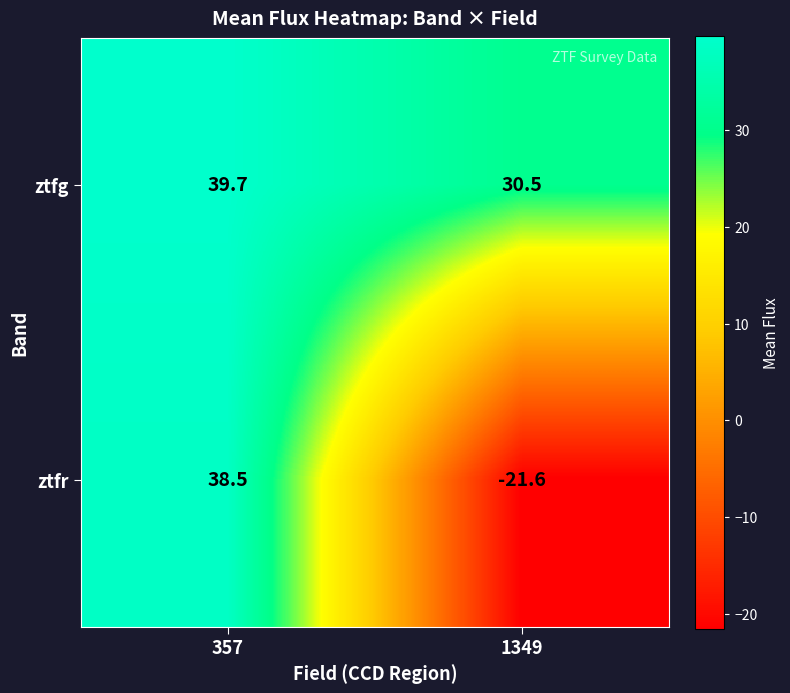

What is the sum of all ztfg values?

70.2